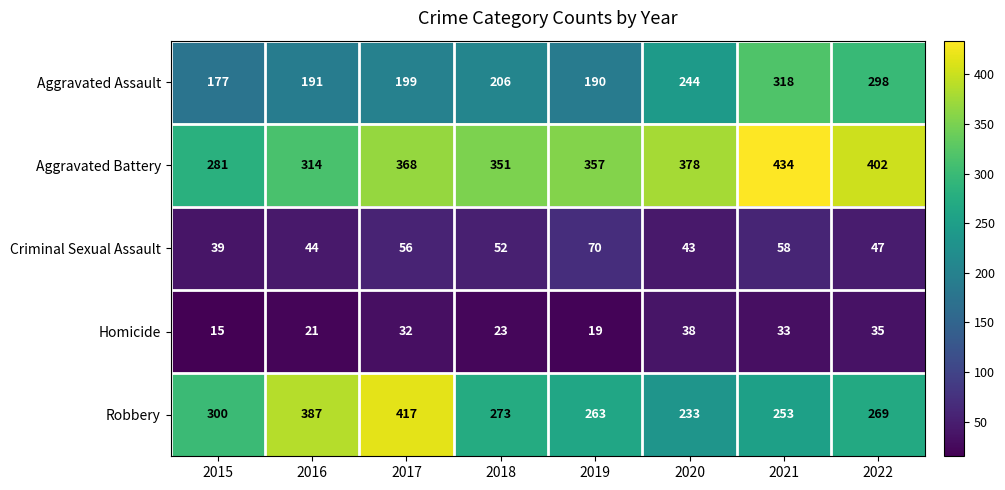

What is the approximate value of Robbery at 2016?

387